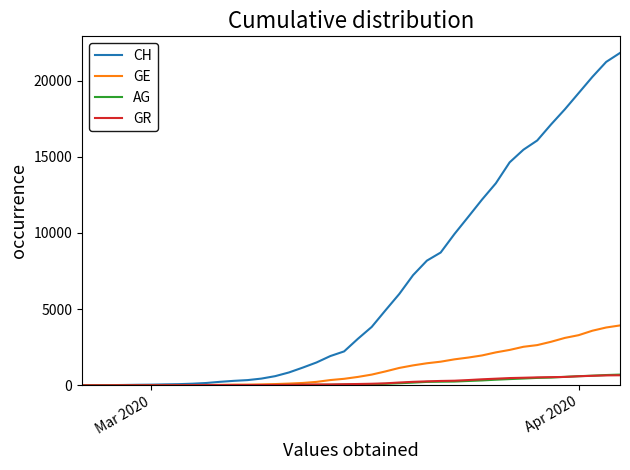

Which series has the widest spread of values?

CH